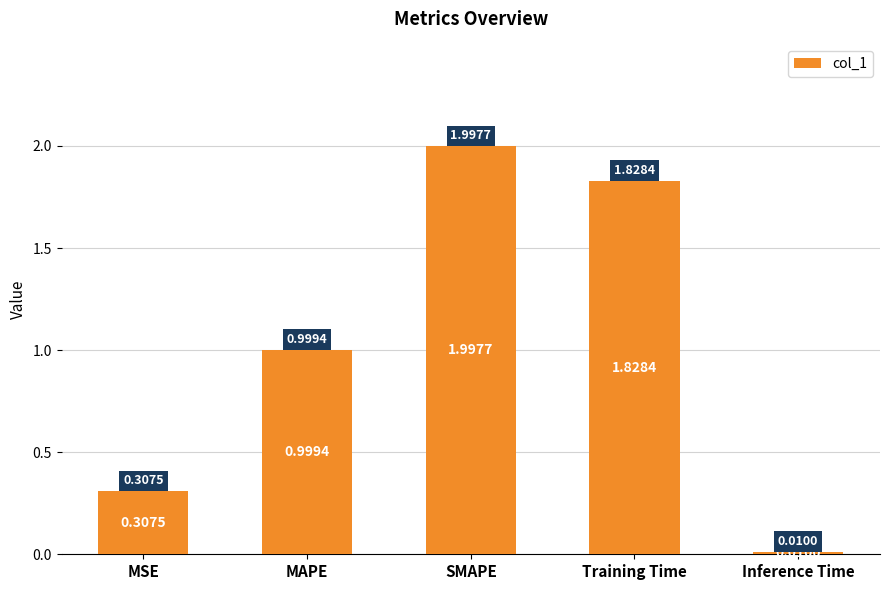

Approximately how many times larger is the value at MAPE compared to SMAPE?

0.5